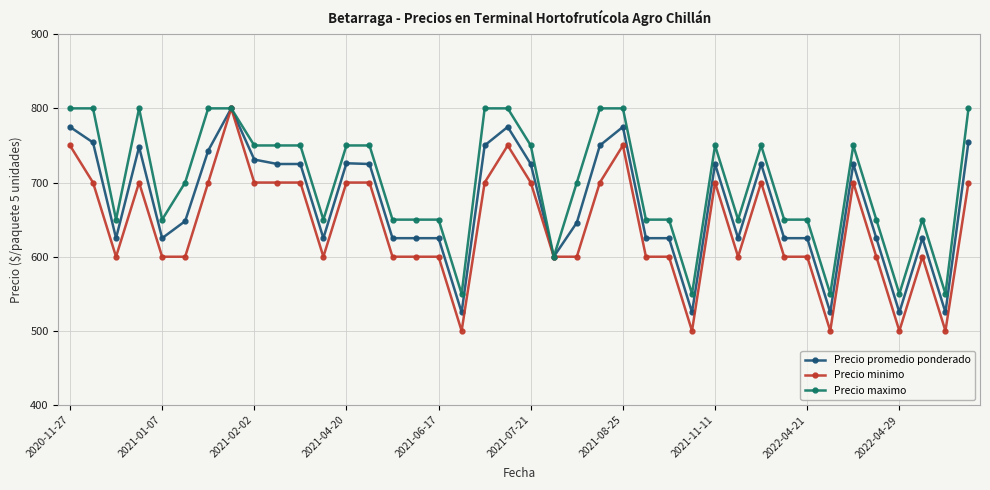

List the series in order of their overall mean, highest first.

Precio maximo, Precio promedio ponderado, Precio minimo